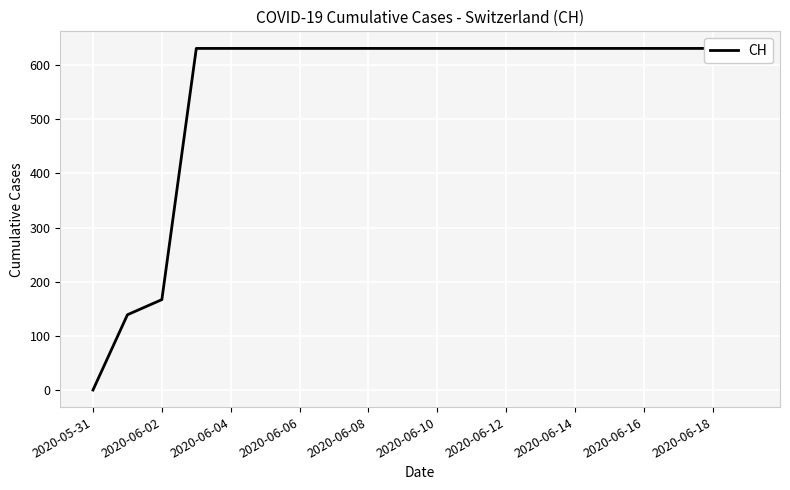

True or false: the data shows 631 at 17.

True